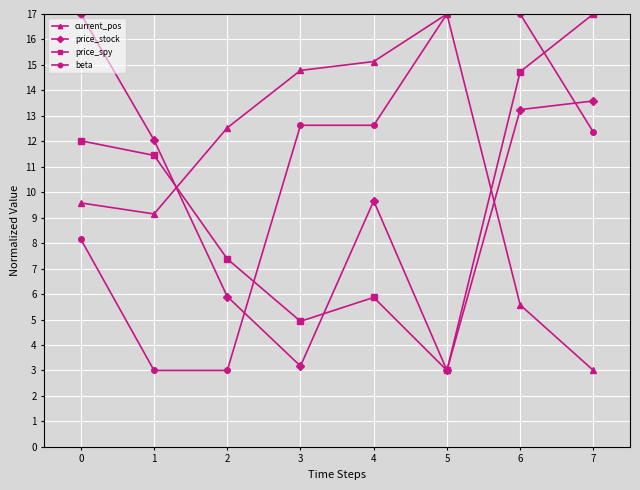

What is the sum of the current_pos values at 6 and 3?

20.4